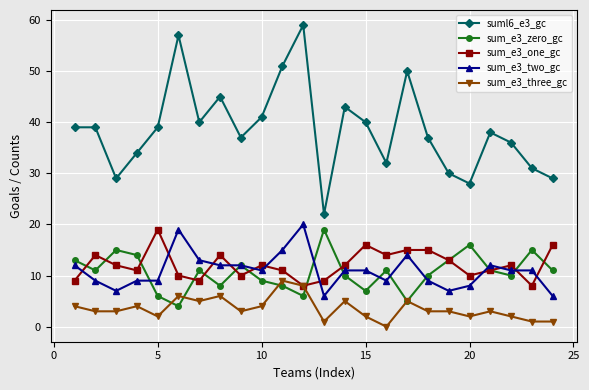

What is the value of the sum_e3_three_gc point at the 13th from the left?

1